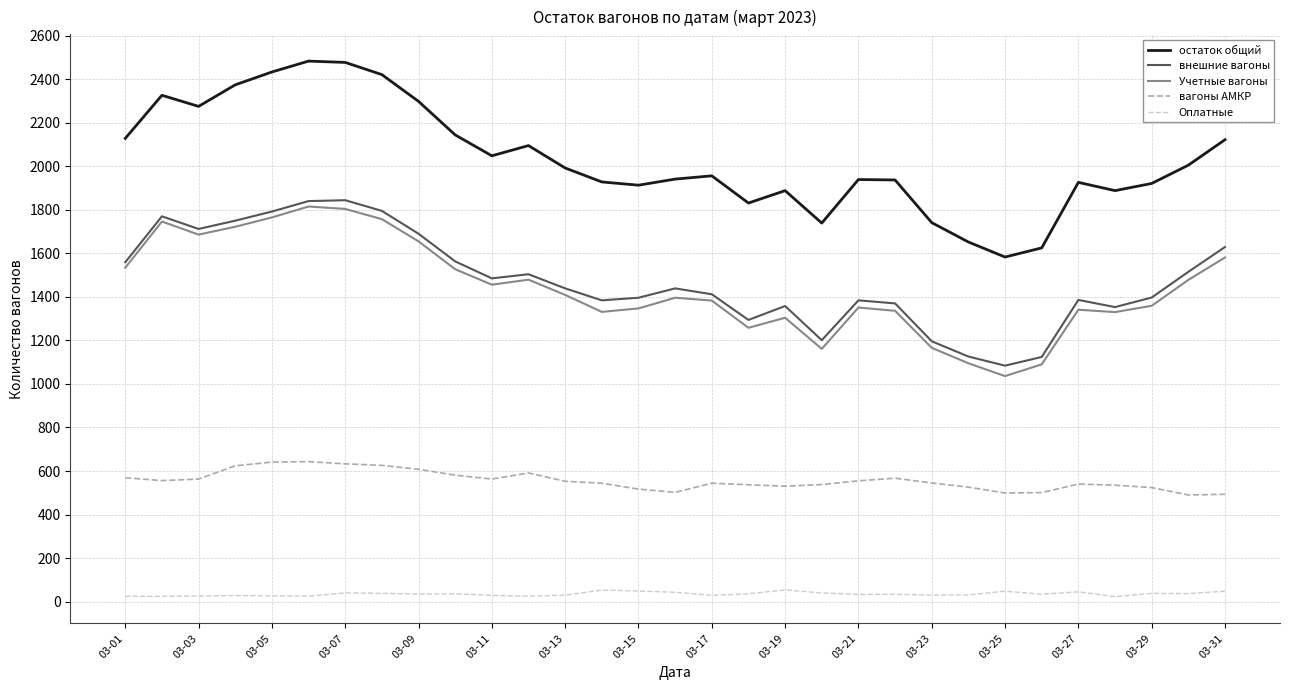

Which series has the largest range (max minus min)?

остаток общий